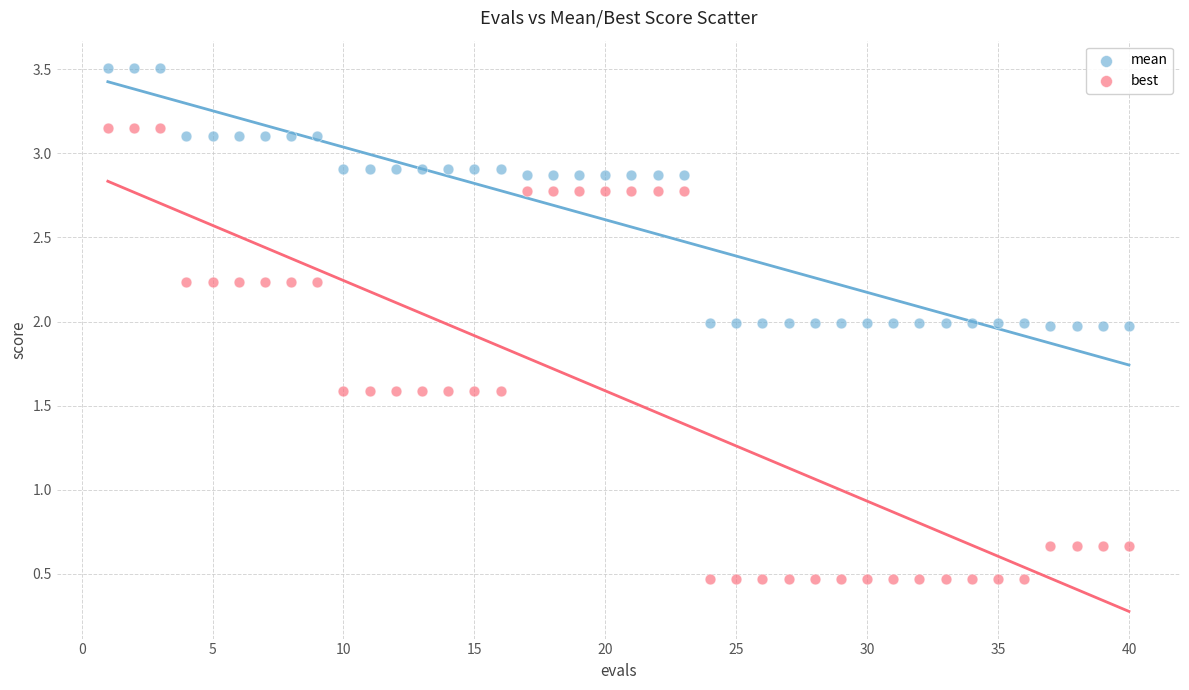

Which series has the largest Y range (max minus min)?

best